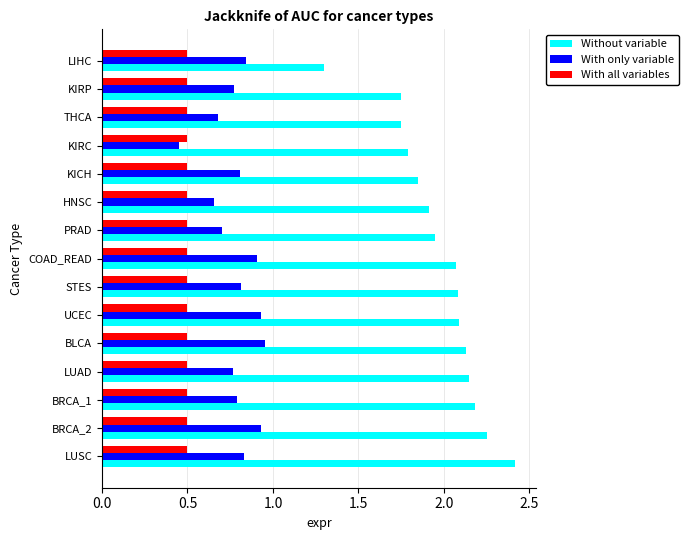

What is the difference between the maximum and minimum values in the With only variable series?

0.5